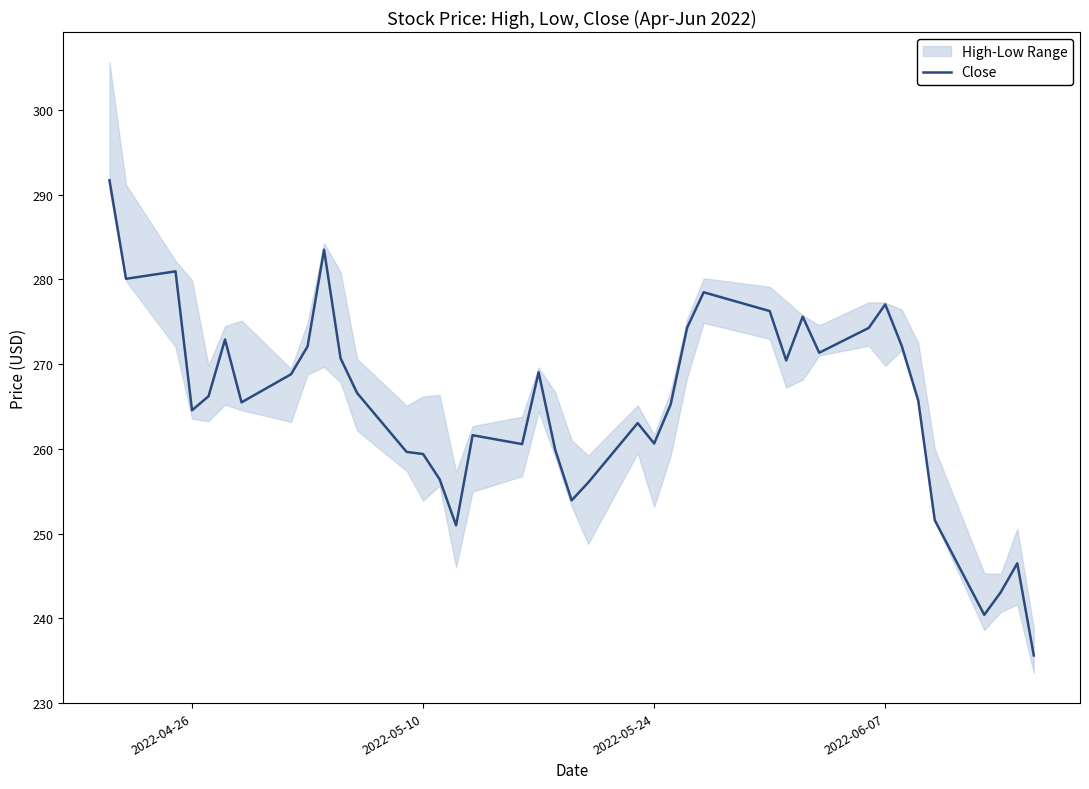

What is the maximum value for Close?

291.7